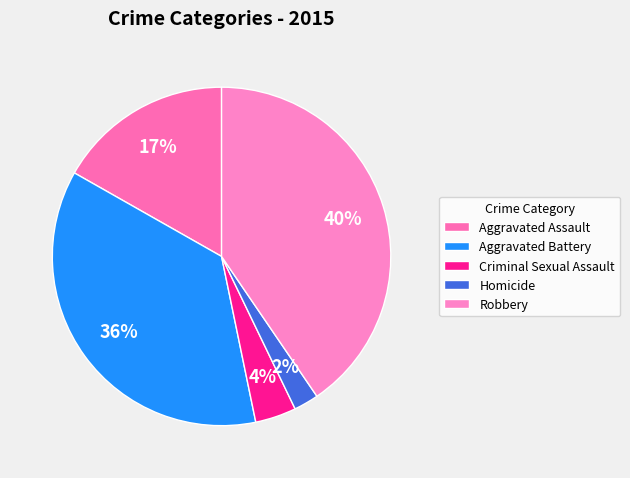

To the nearest percent, what percentage of the pie is Criminal Sexual Assault?

4%